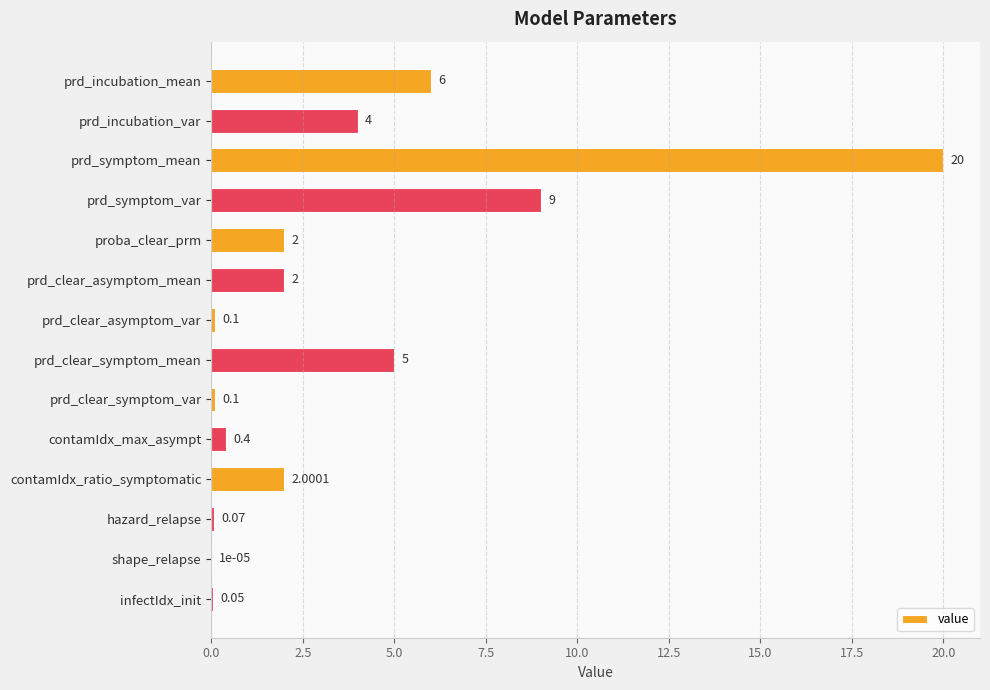

Which category has the highest value across all series?

prd_symptom_mean